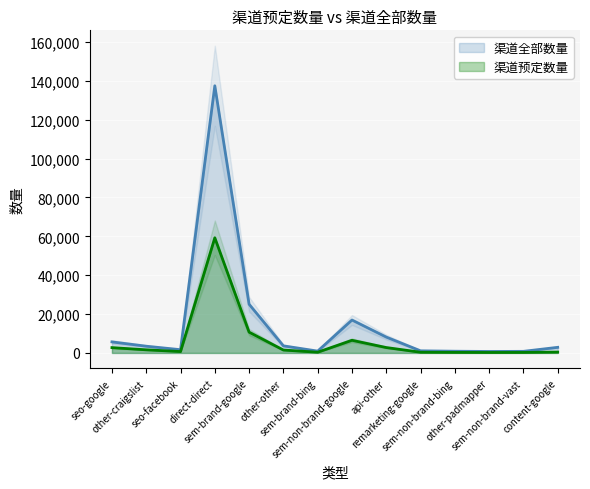

What is the difference between the second highest and second lowest values in the 渠道预定数量 series?

10434